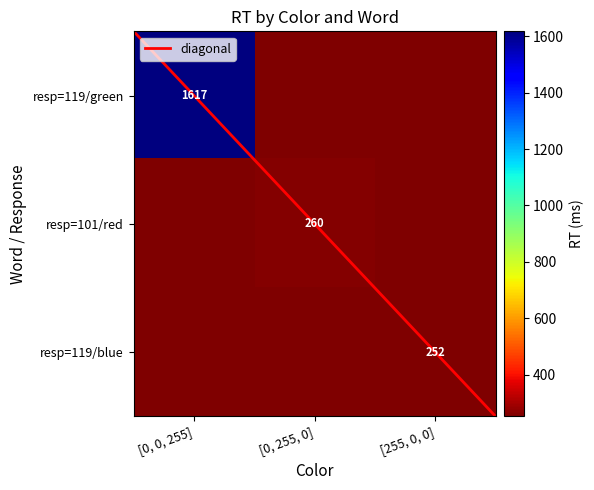

Count the number of data series in this chart.

3